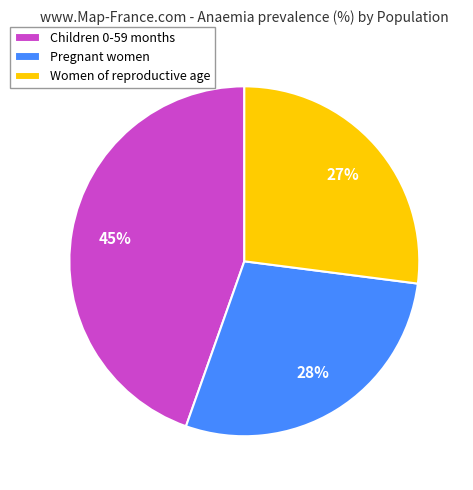

Which has a higher value, Pregnant women or Children 0-59 months?

Children 0-59 months